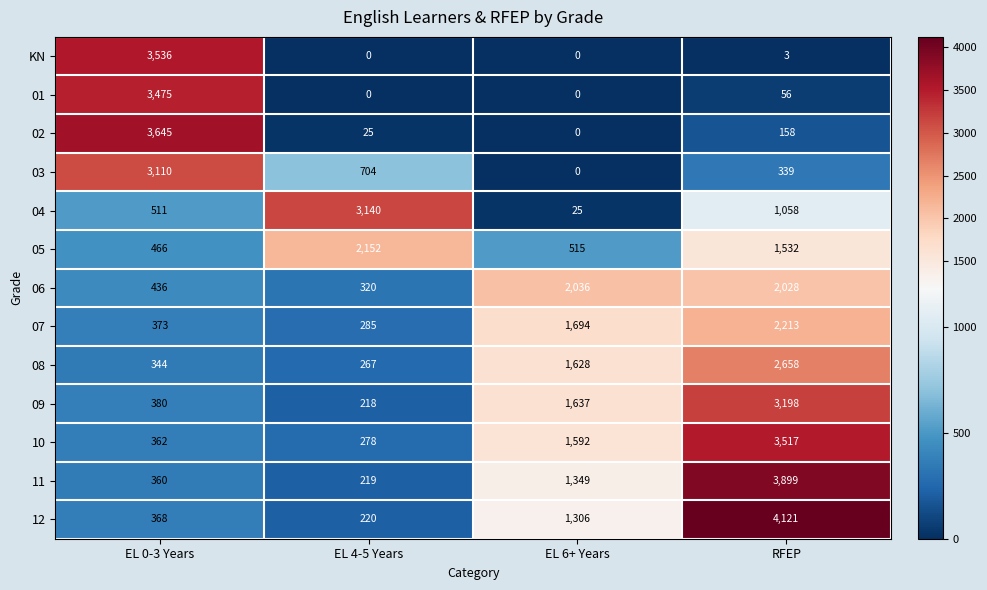

Between EL 6+ Years and RFEP, which series saw the biggest shift?

12